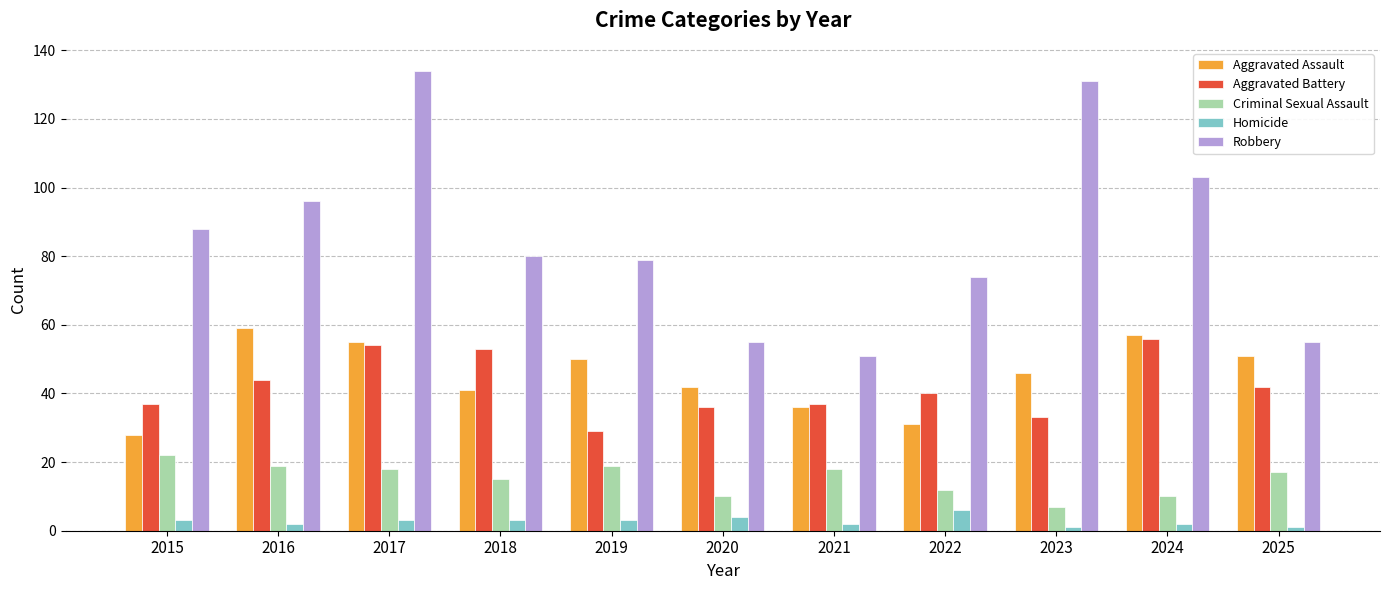

What are all the series names shown in the legend?

Aggravated Assault, Aggravated Battery, Criminal Sexual Assault, Homicide, Robbery